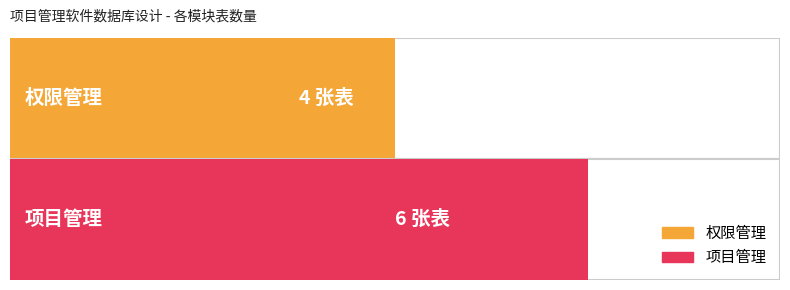

Is it true that the value at 权限管理 is 7?

False